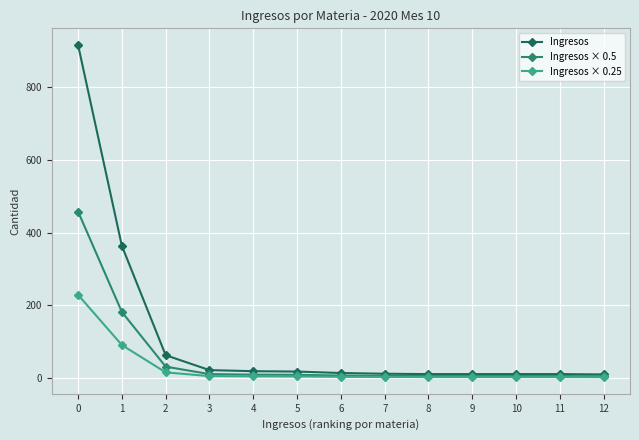

What is the sum of all Ingresos × 0.25 values?

370.8